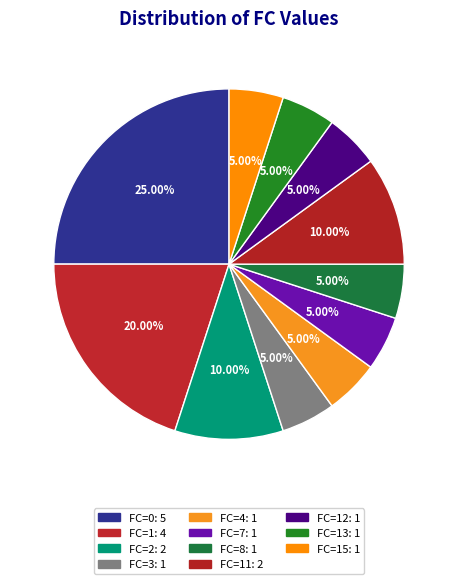

Count the number of slices in the pie.

11